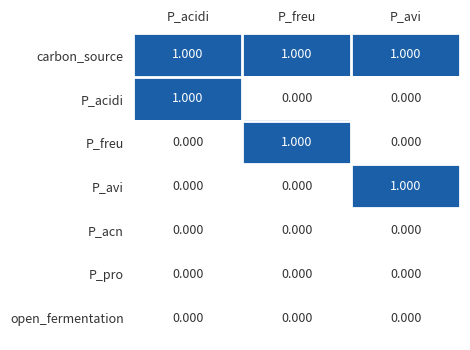

What is the difference between the highest and lowest values at P_avi?

1